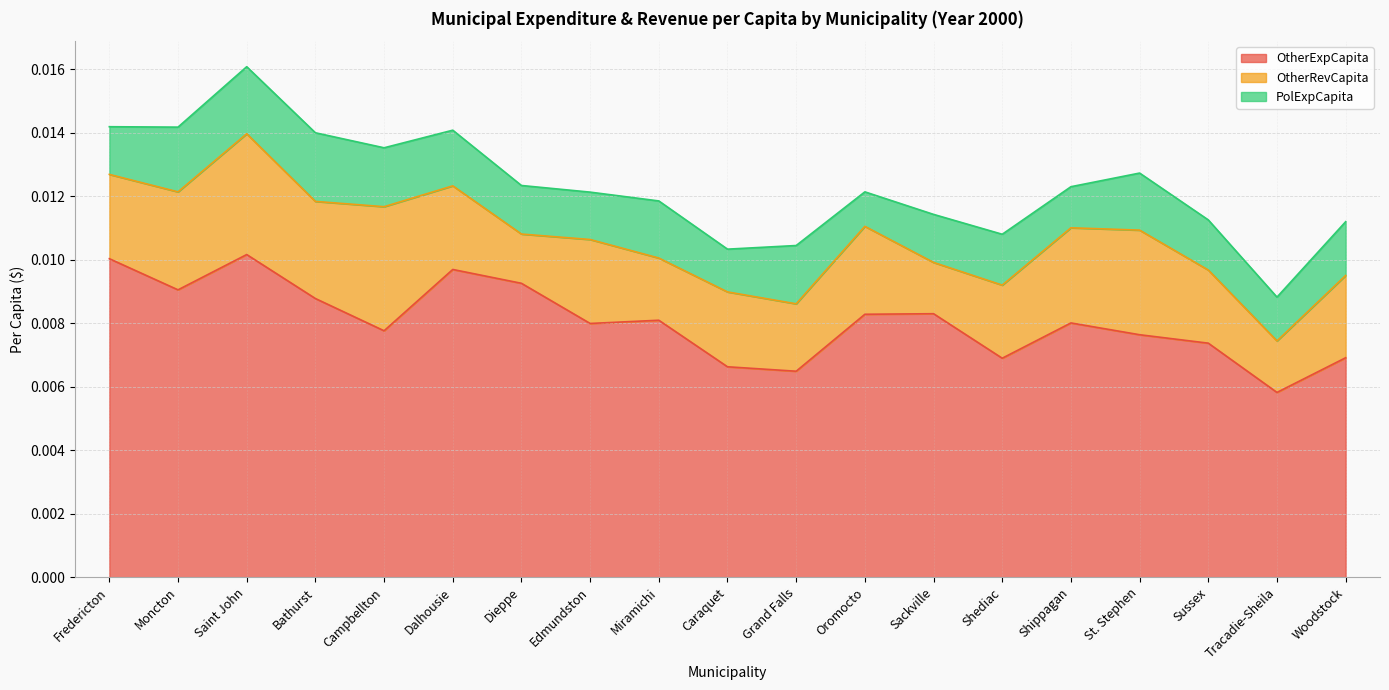

List the series in order of their peak value, lowest first.

PolExpCapita, OtherRevCapita, OtherExpCapita